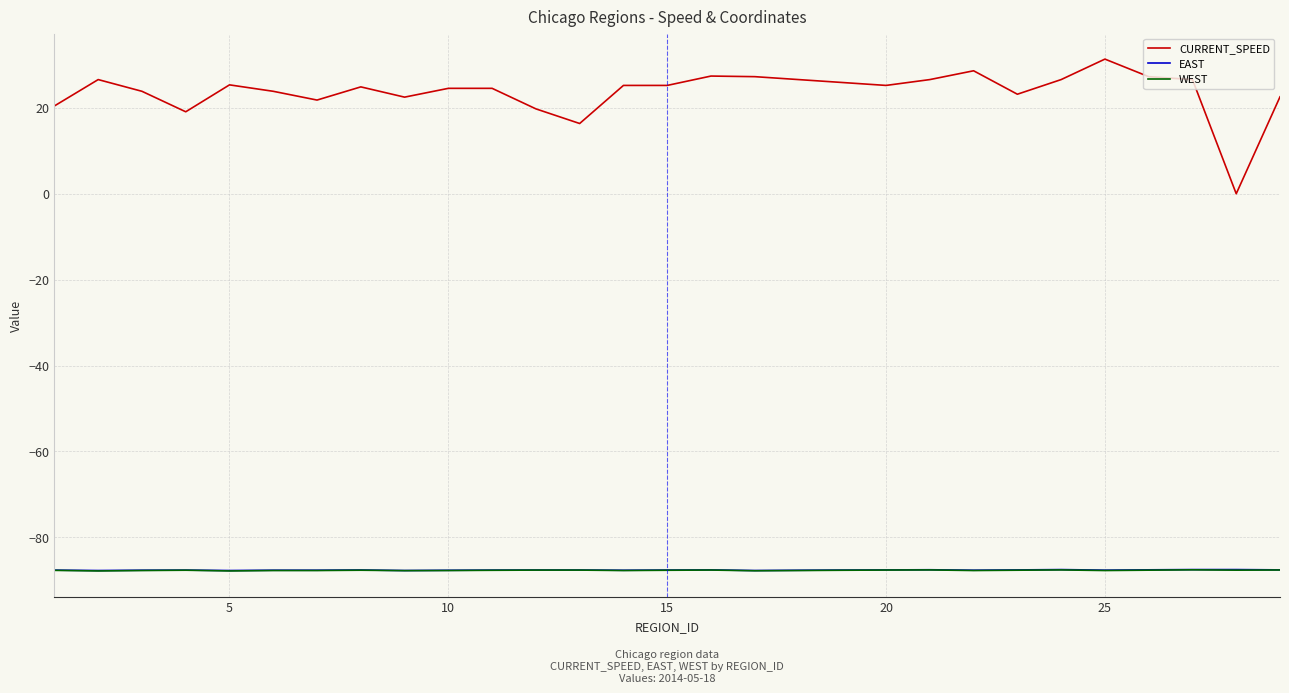

What is the highest value of the WEST series?

-87.6